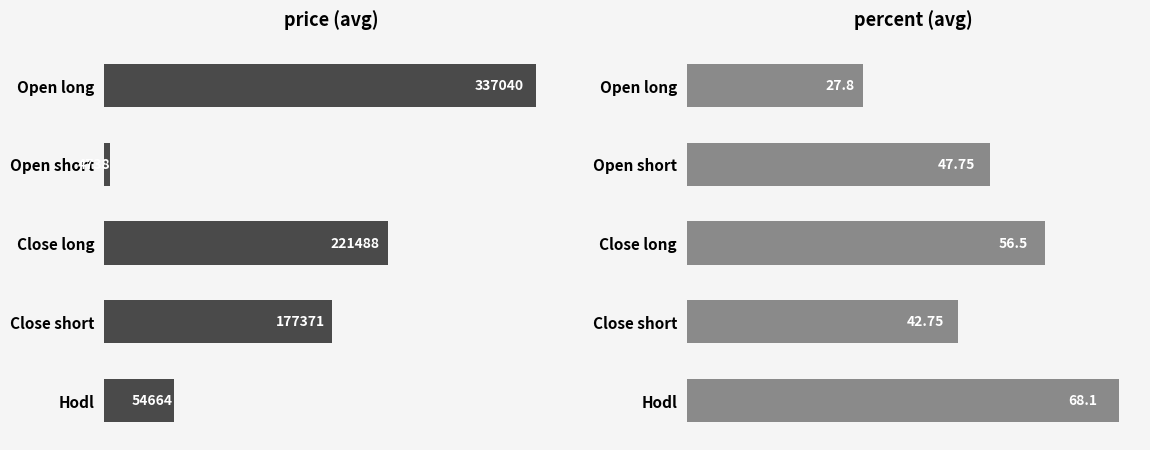

Which series has the largest total across all categories?

price